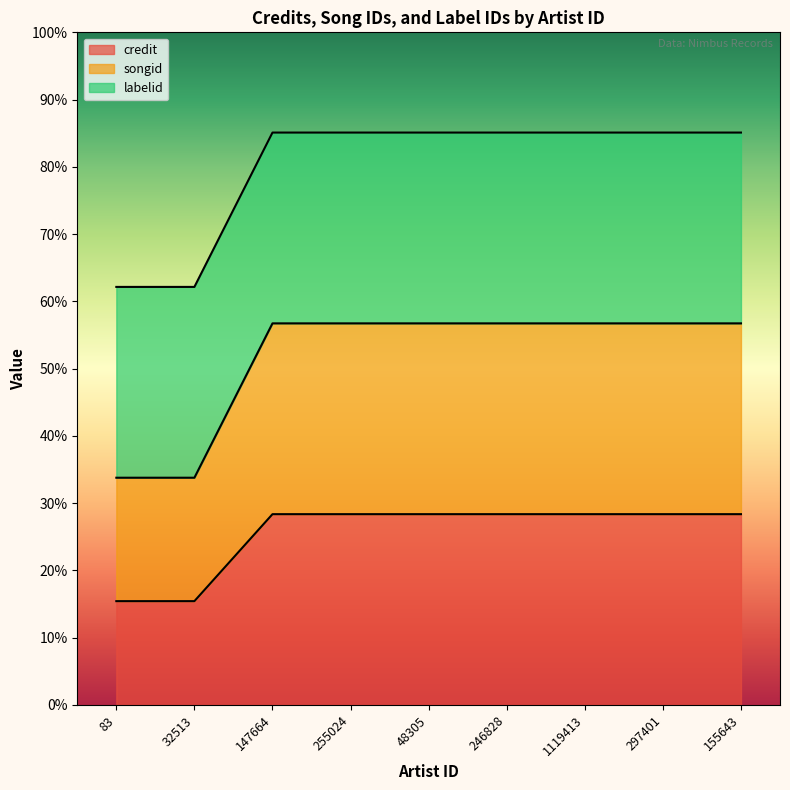

What are all the series names shown in the legend?

credit, songid, labelid